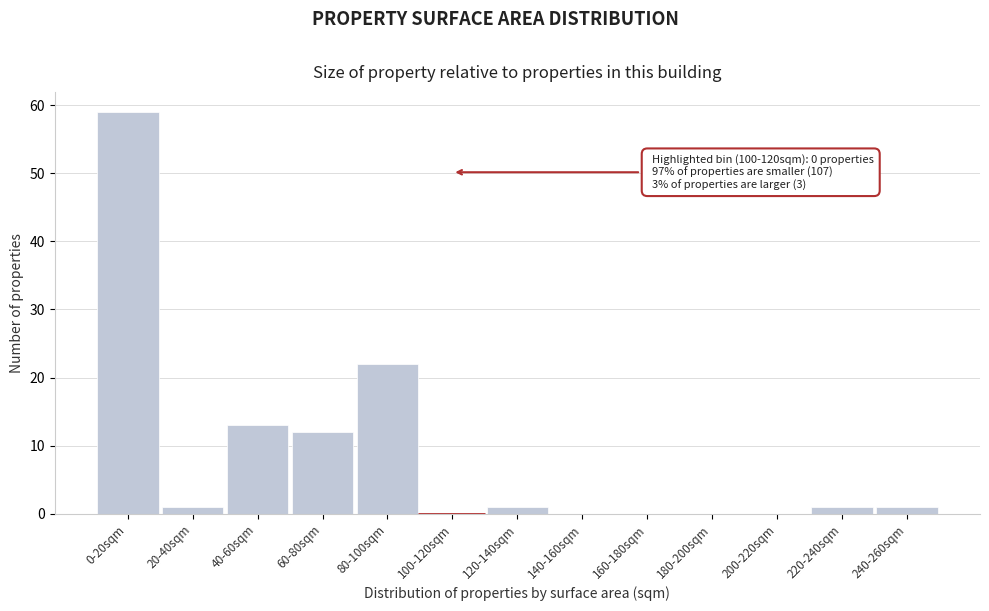

Reading left to right, what are all the values shown in this chart?

0-20sqm=59	20-40sqm=1	40-60sqm=13	60-80sqm=12	80-100sqm=22	100-120sqm=0	120-140sqm=1	140-160sqm=0	160-180sqm=0	180-200sqm=0	200-220sqm=0	220-240sqm=1	240-260sqm=1